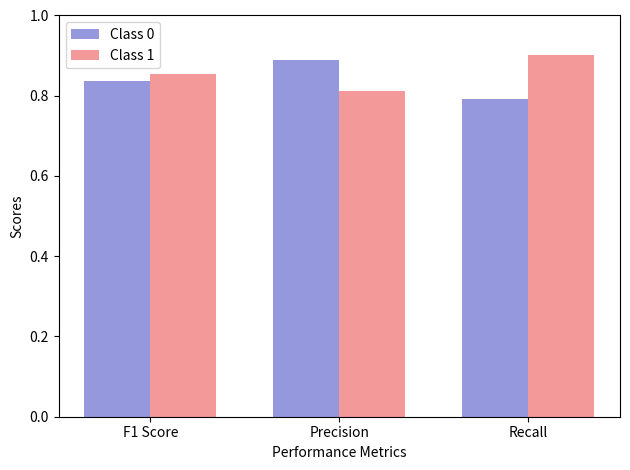

Are the bars horizontal?

No